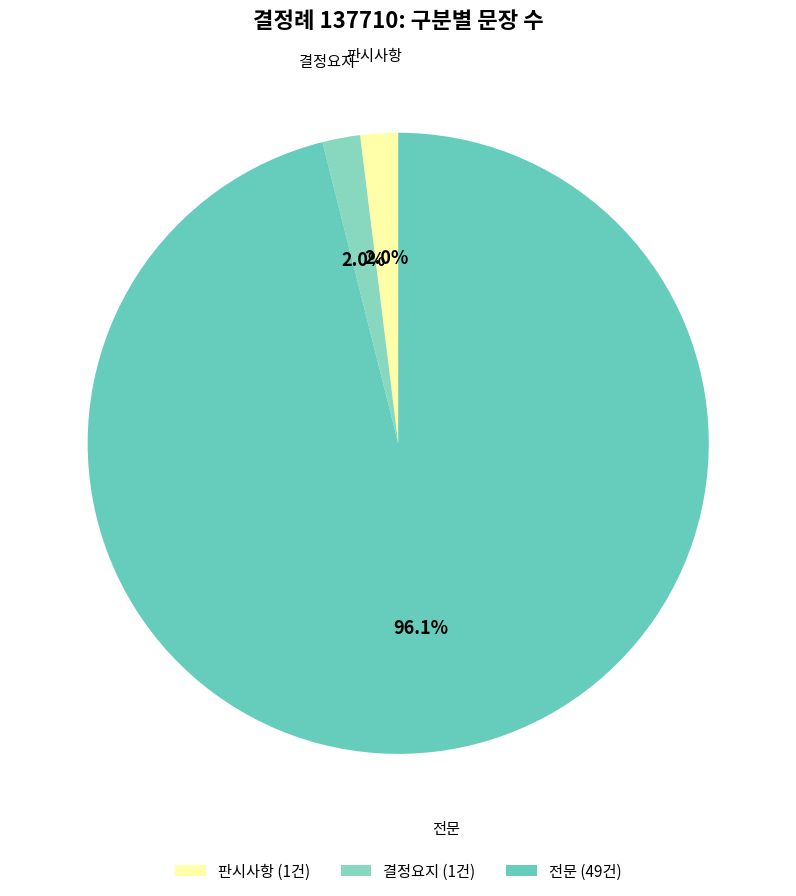

Which slice is the largest?

전문